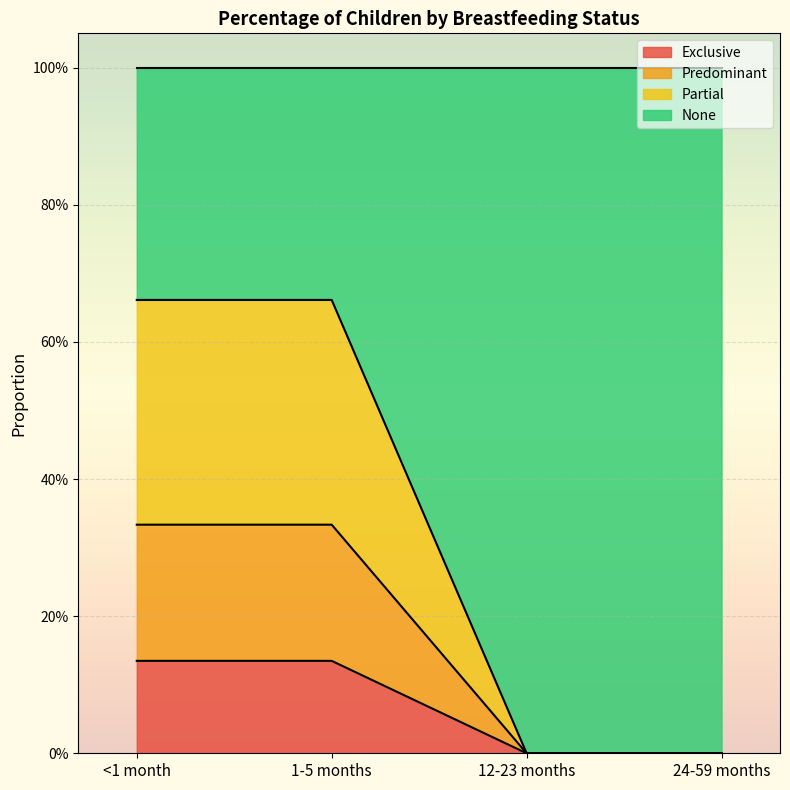

What are all the series names shown in the legend?

Exclusive, Predominant, Partial, None